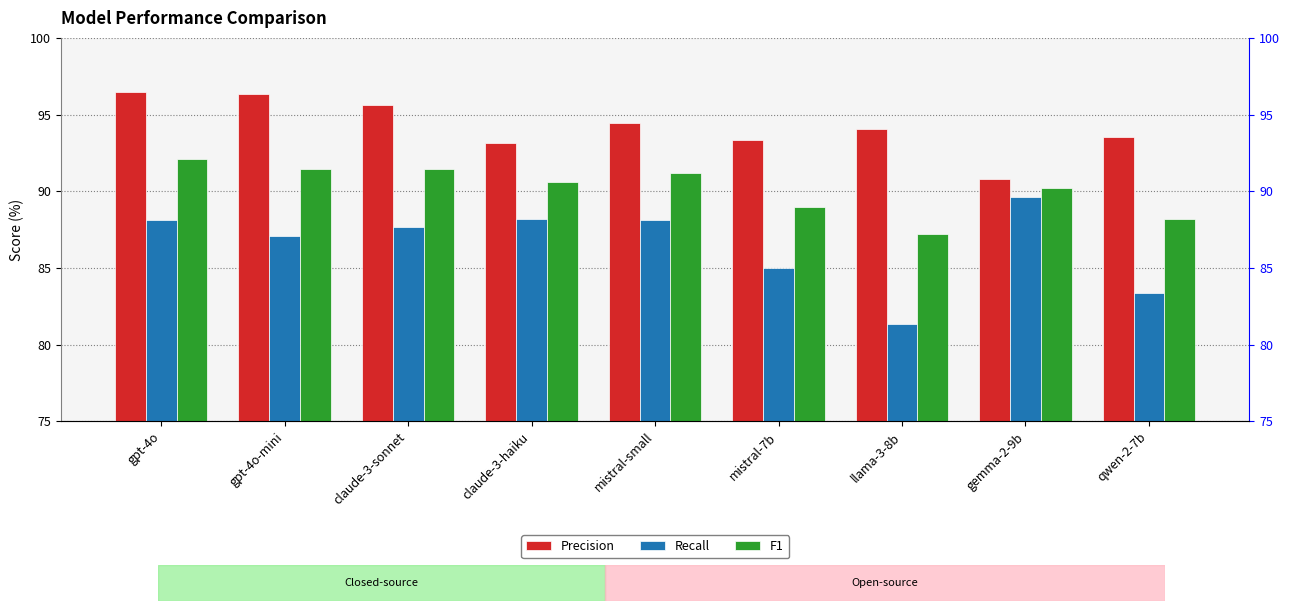

What are all the series names shown in the legend?

Precision, Recall, F1